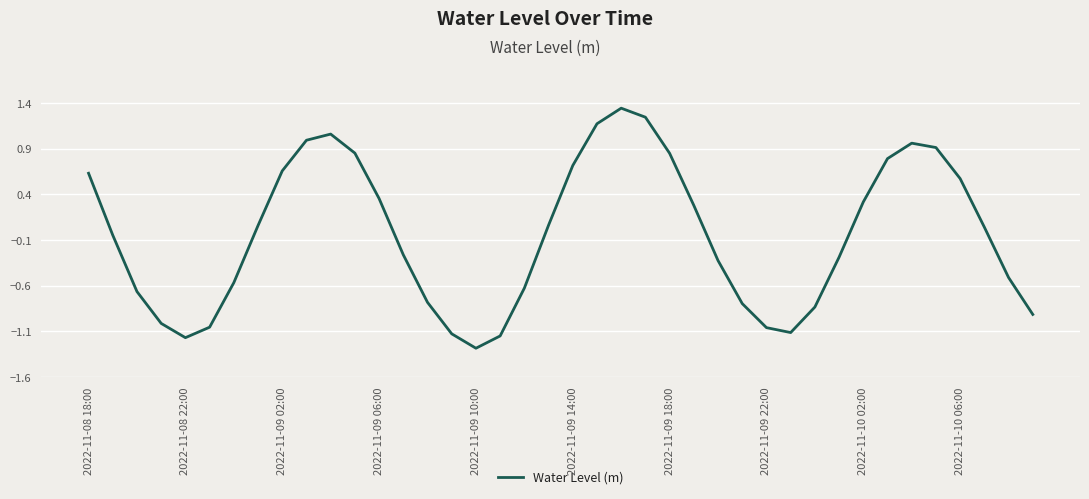

At which label does the data first exceed 0?

2022-11-08 18:00